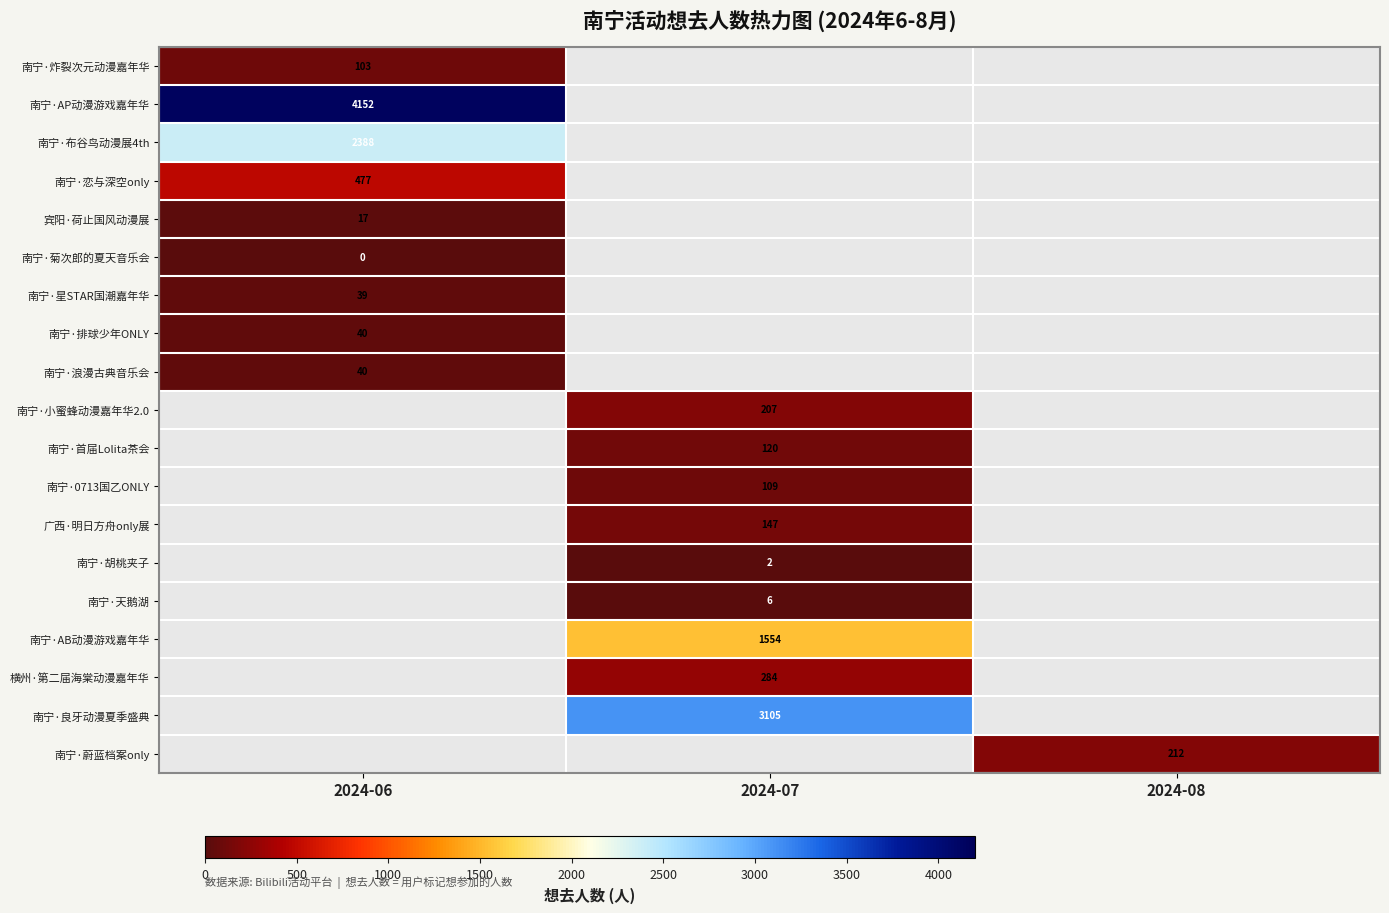

At how many categories does at least one series exceed 2907?

2